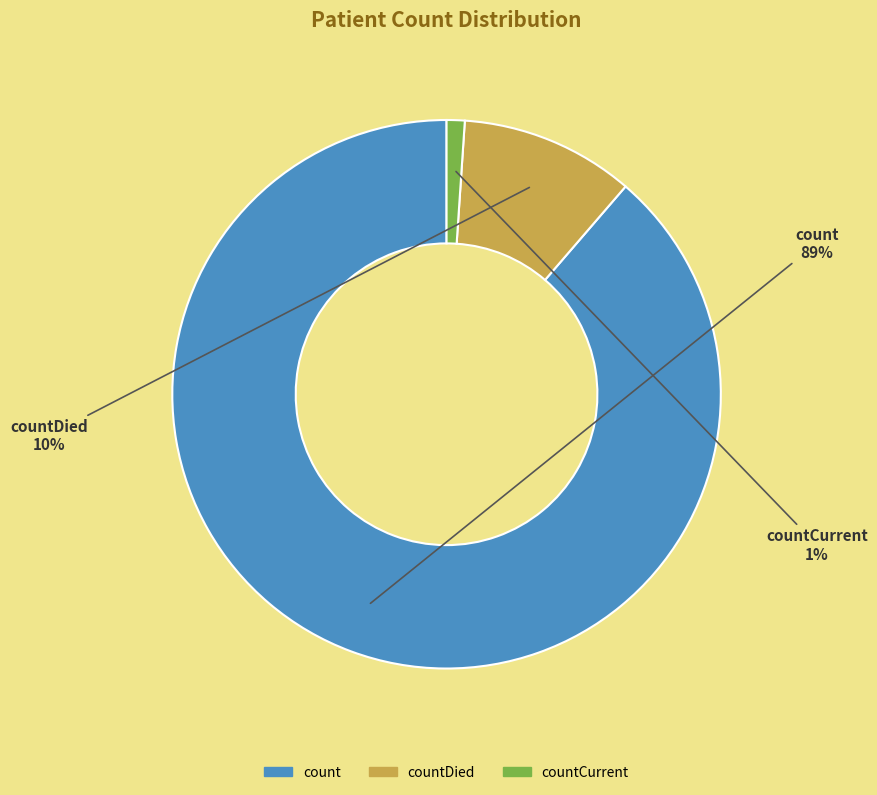

What percentage is the countCurrent slice, to the nearest percent?

1%